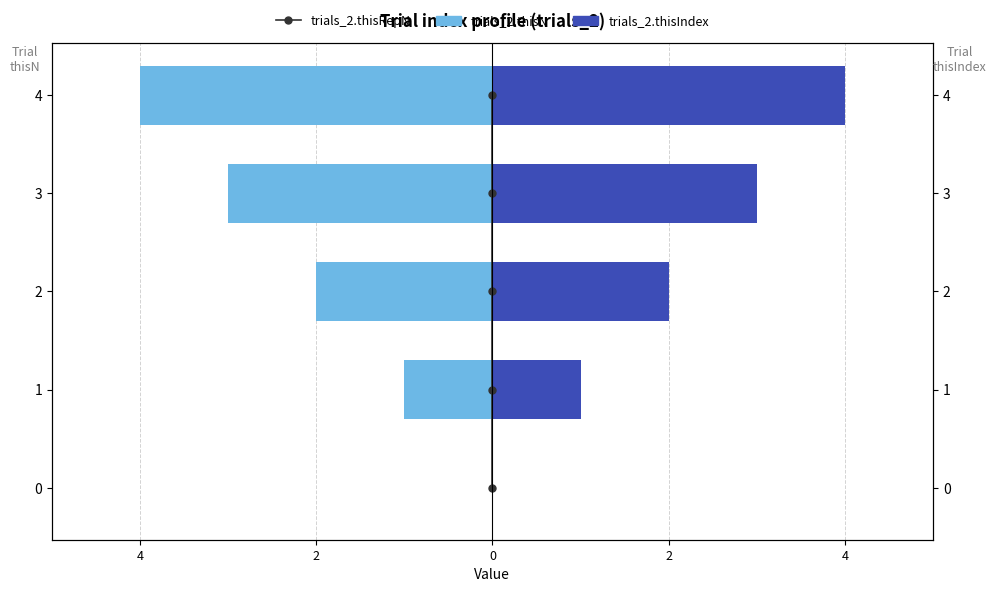

What is the difference between the maximum and minimum values in the trials_2.thisIndex series?

4